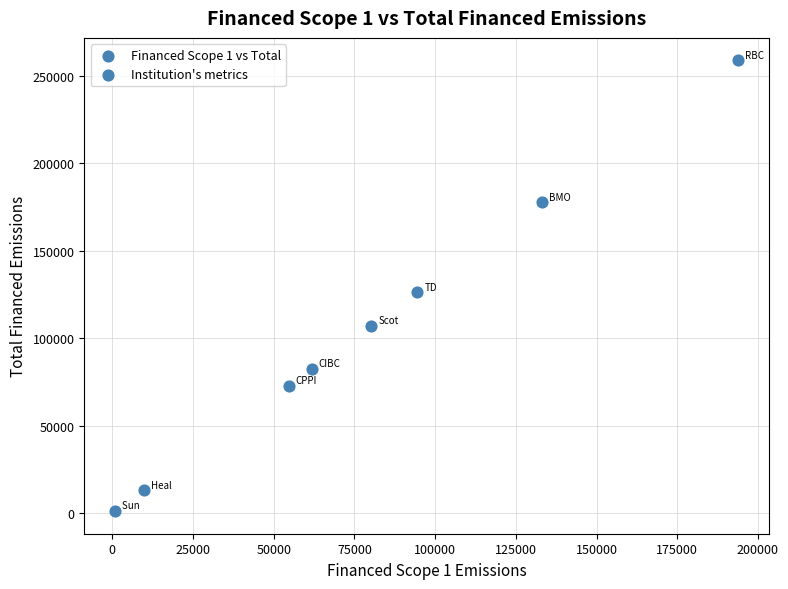

What Y value in the scatter plot is closest to 129957?

126163.7